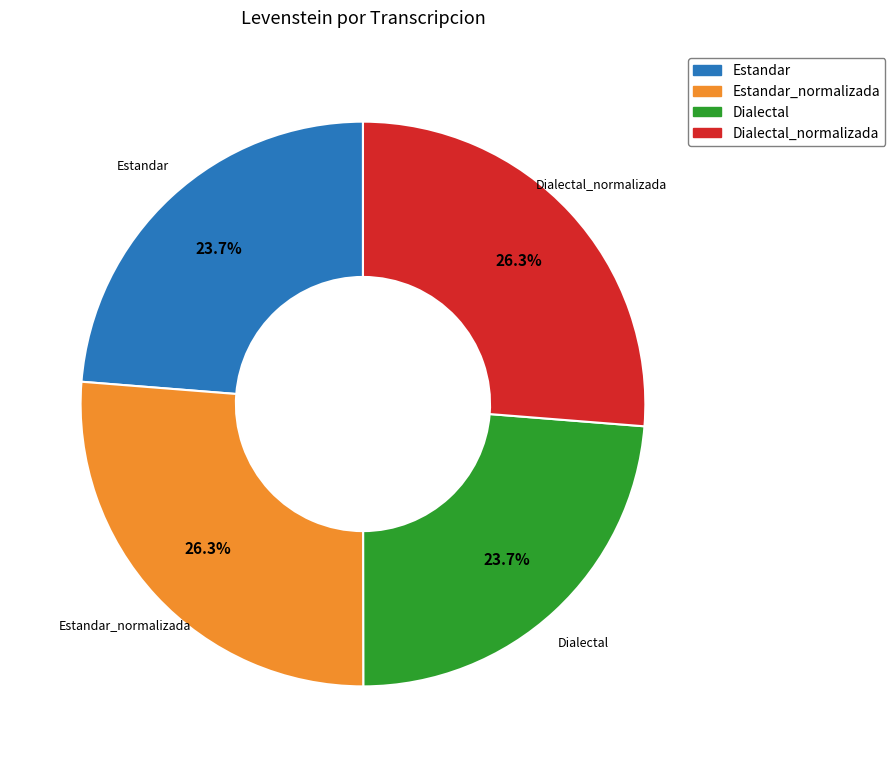

Which has a higher value, Estandar_normalizada or Estandar?

Estandar_normalizada